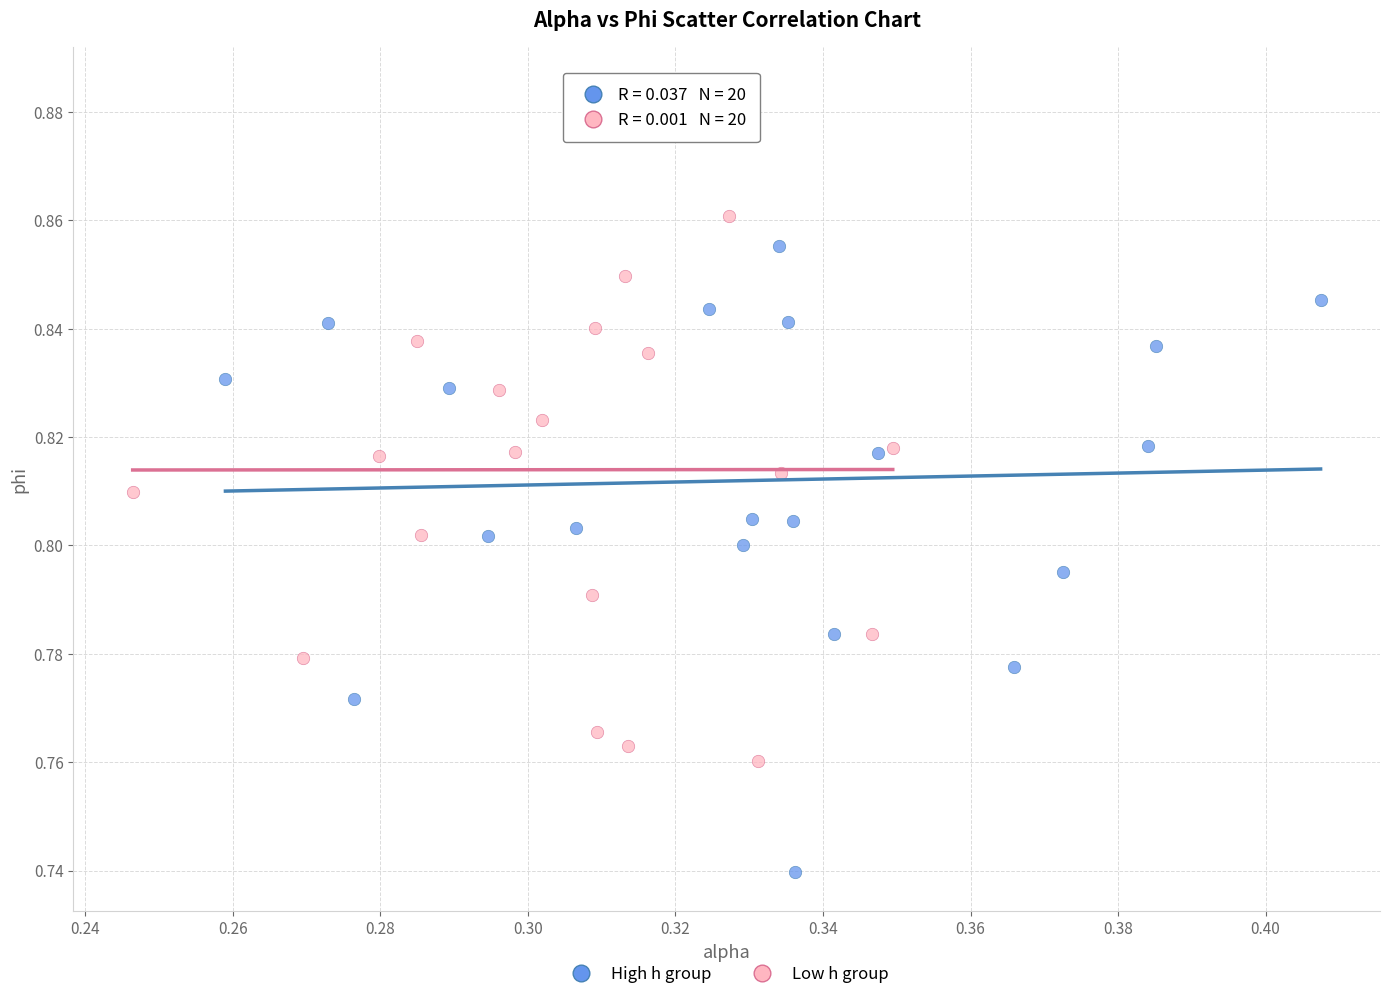

Which series contains the highest Y value?

Low h group